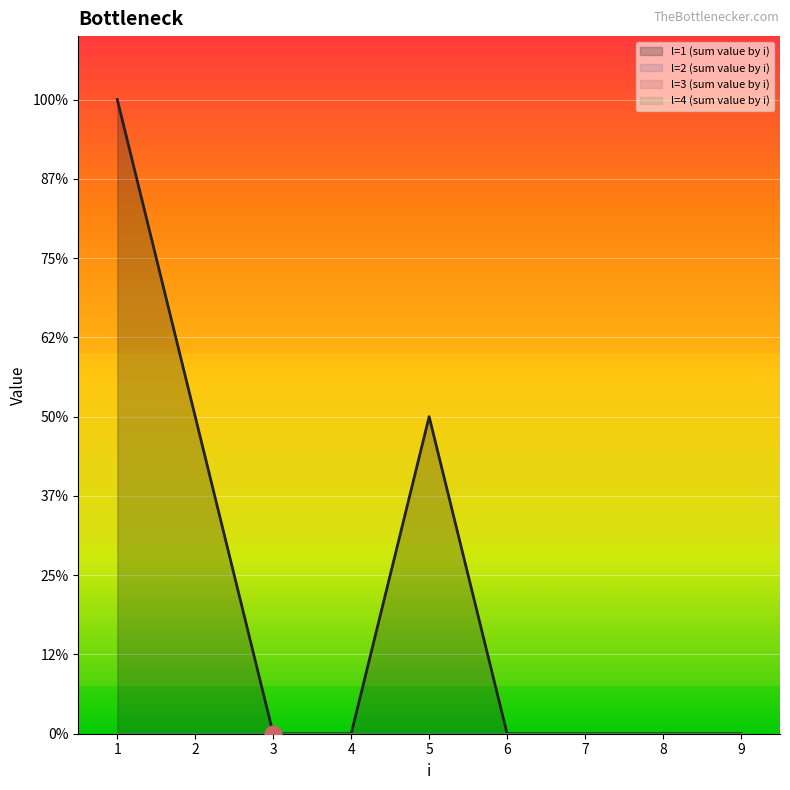

The value of l=1 (sum value by i) at 2 is 2. True or false?

False